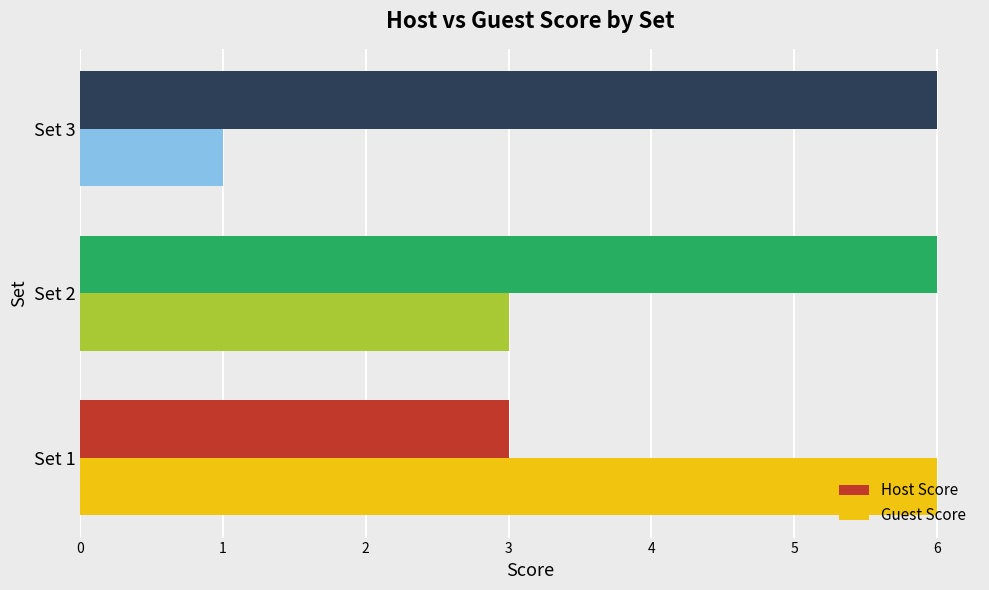

Which series has the largest total across all categories?

Host Score